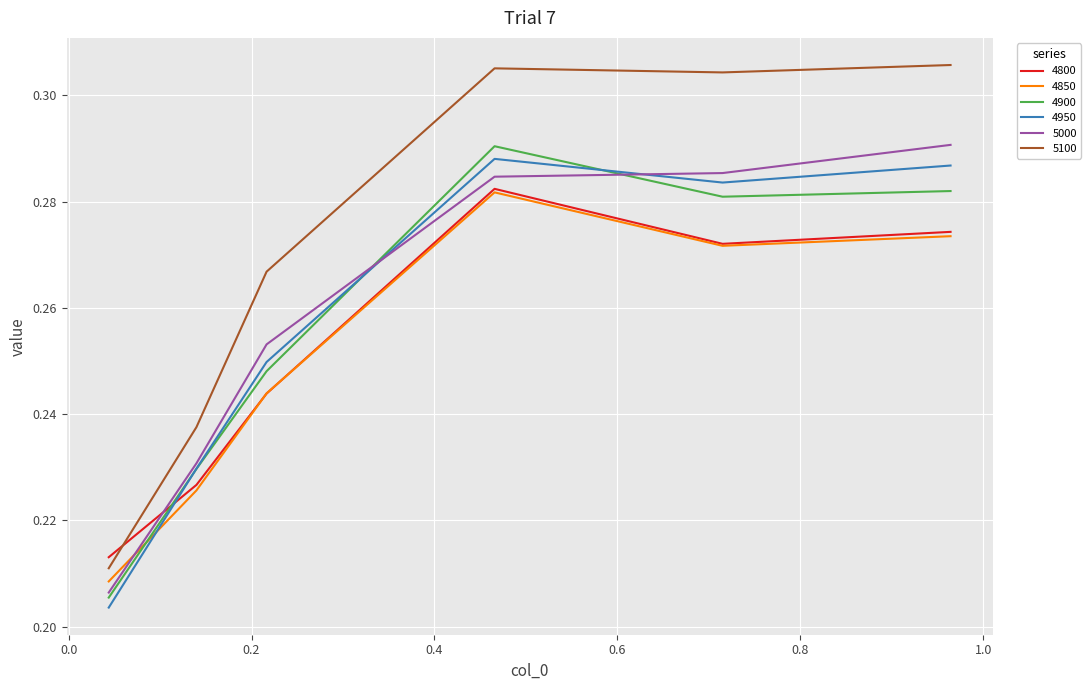

Which series has the largest total across all categories?

5100